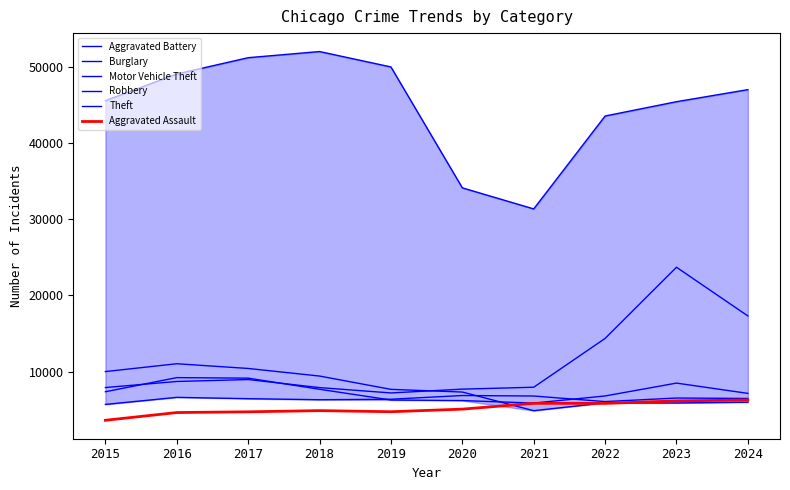

True or false: Theft and Aggravated Battery cross at least once.

False